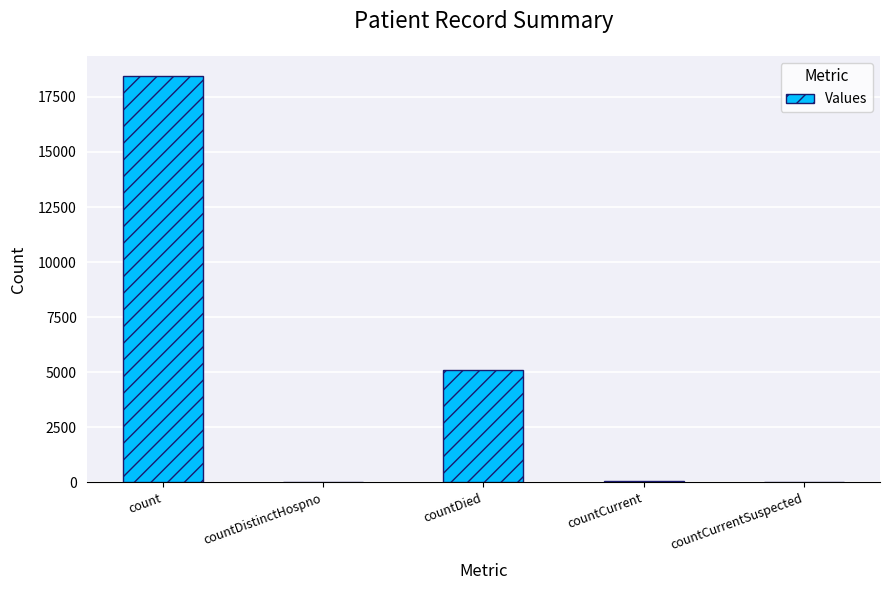

Are the bars grouped side by side (vs. stacked)?

No